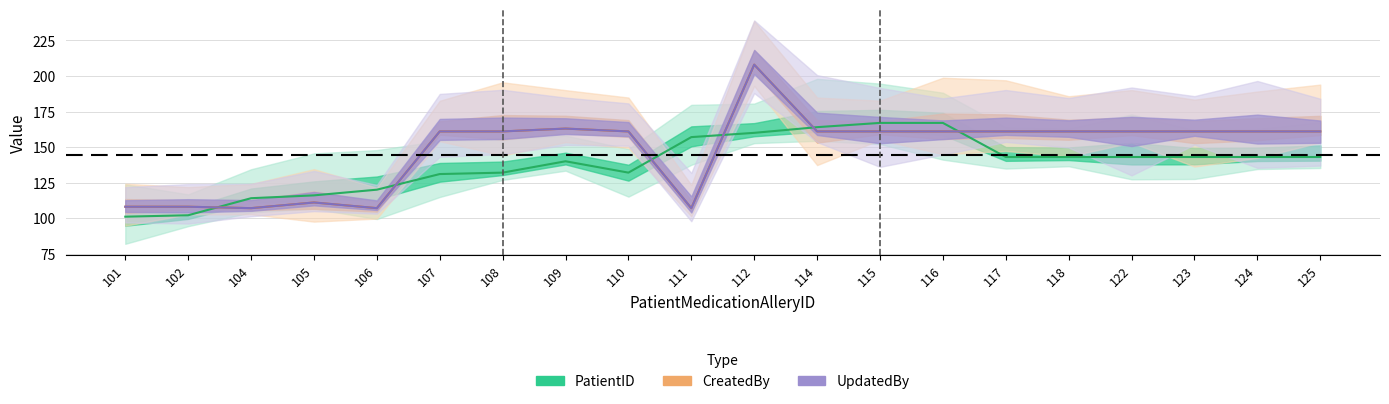

How many lines are shown in the chart?

3